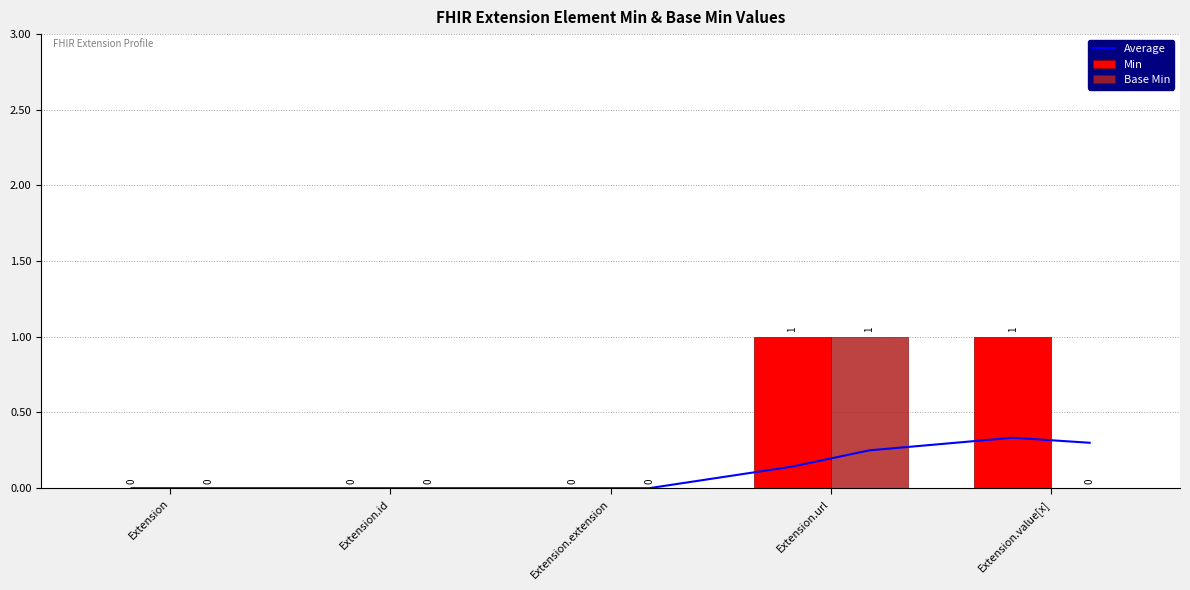

What position from the right is Extension.id?

4